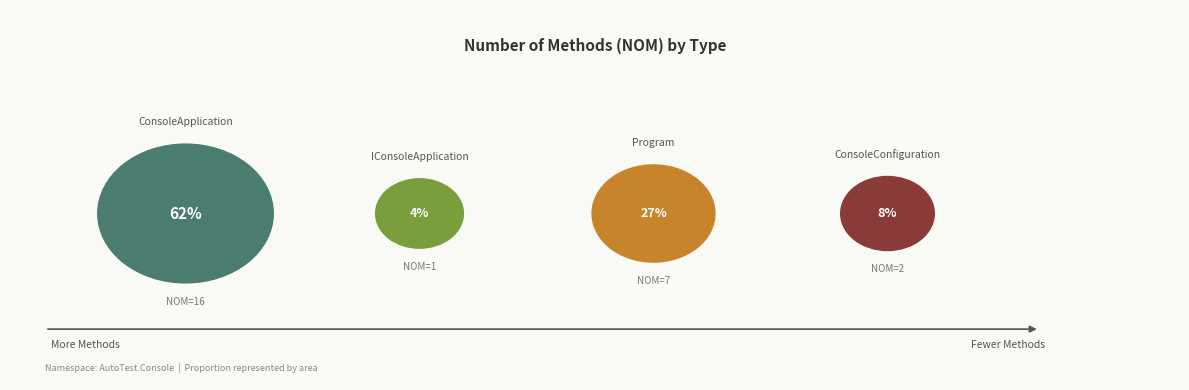

How much of the chart is everything except ConsoleApplication?

38.5%